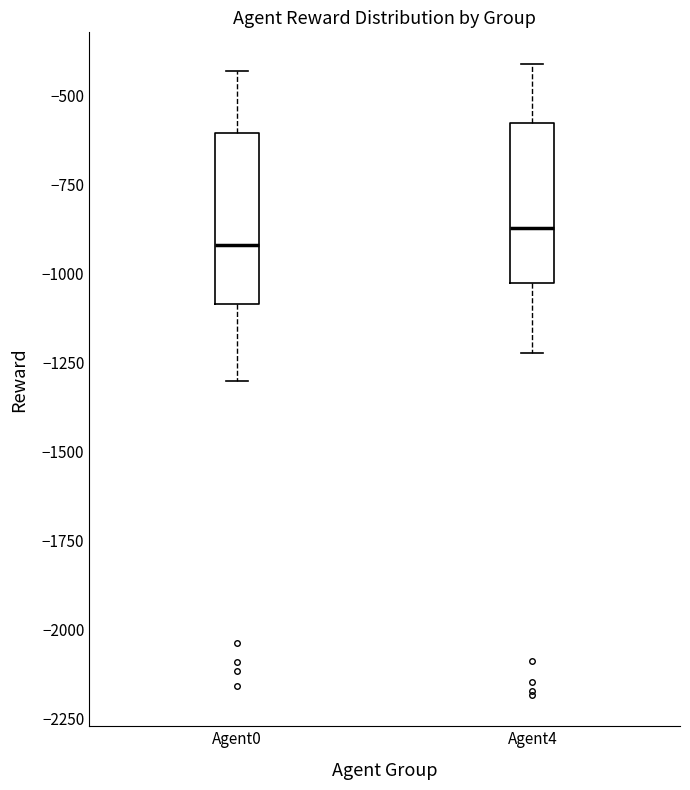

Reading left to right, transcribe this box plot: for each box, give where its median line is, the range the box spans, and where its two whiskers end, as read against the y-axis. The values are not printed on the chart, so give them approximately, as read against the axis.

Agent0: median -900, box -1100 to -600, whiskers -1300 to -450
Agent4: median -850, box -1050 to -600, whiskers -1200 to -400